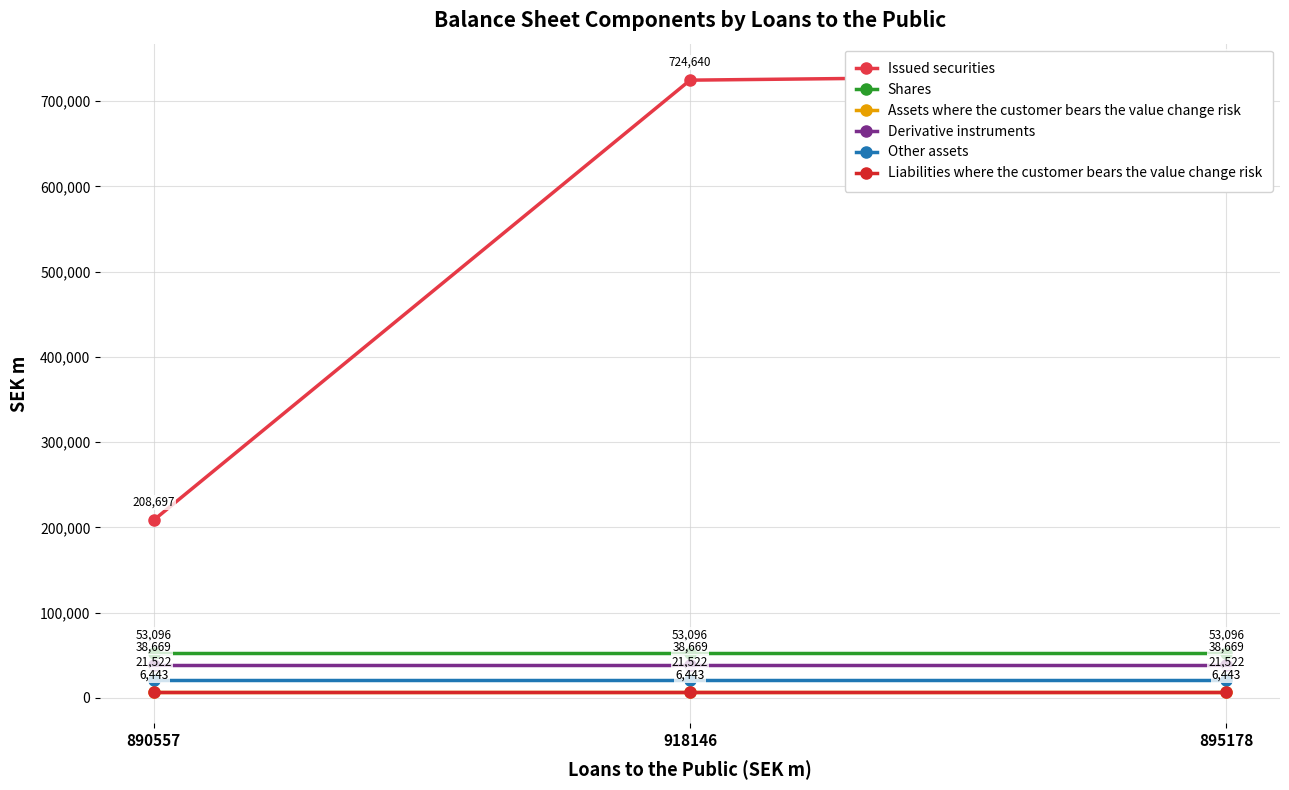

What is the spread (max minus min) of values at 895178?

724754